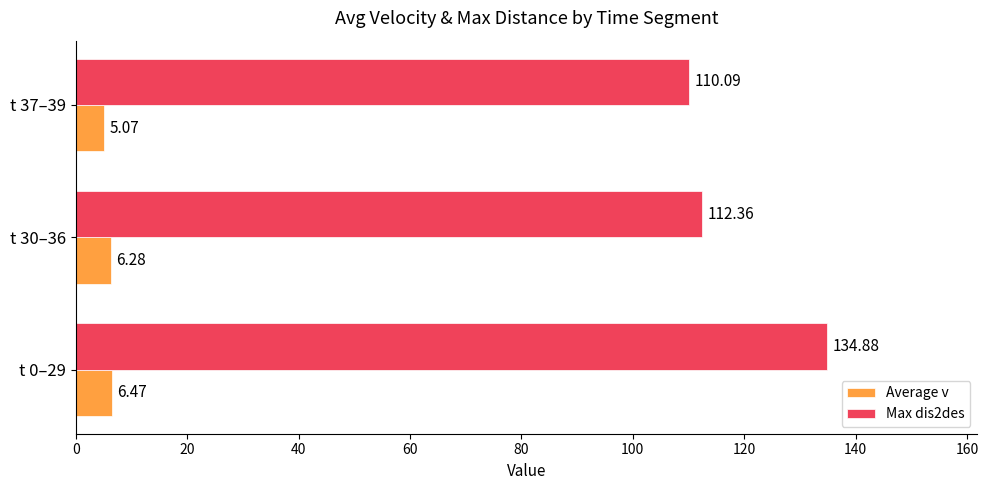

Rank the series at t 0–29 from highest to lowest value.

Max dis2des, Average v